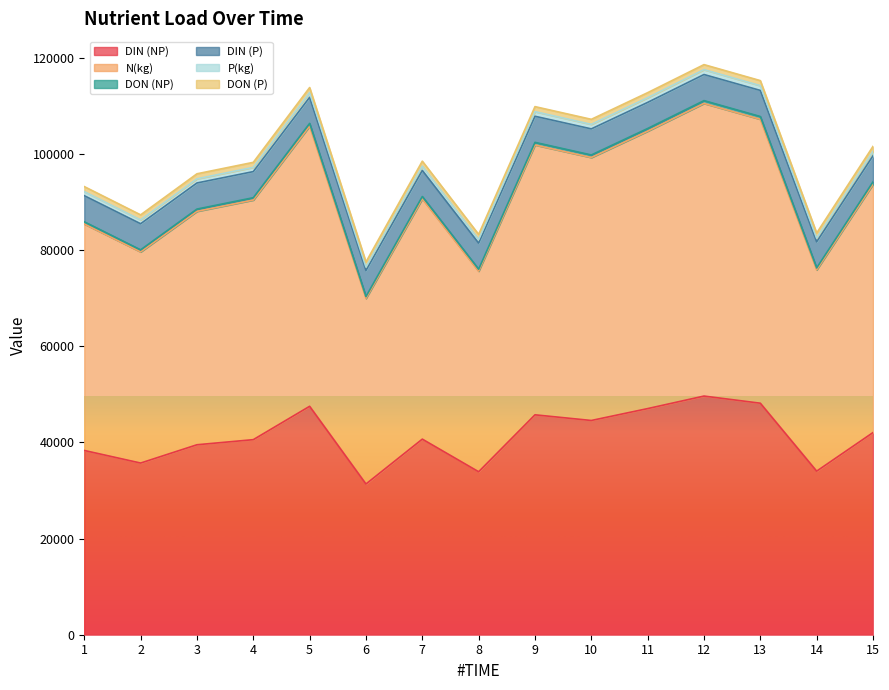

How many lines are shown in the chart?

6